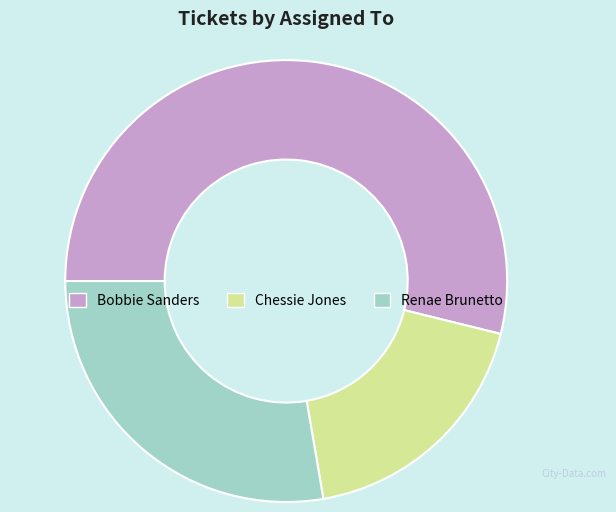

Combined, do Chessie Jones and Renae Brunetto account for over 50%?

No